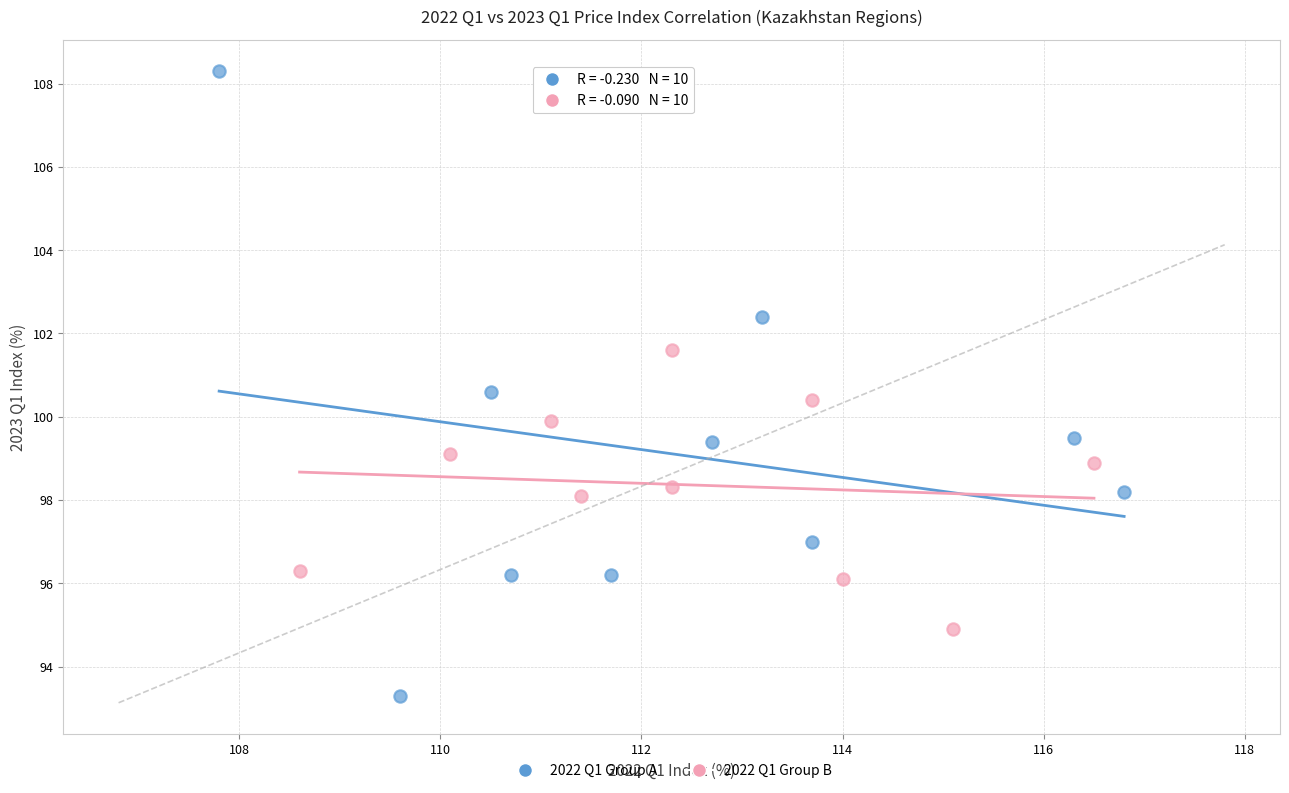

Which series contains the lowest Y value?

2022 Q1 Group A